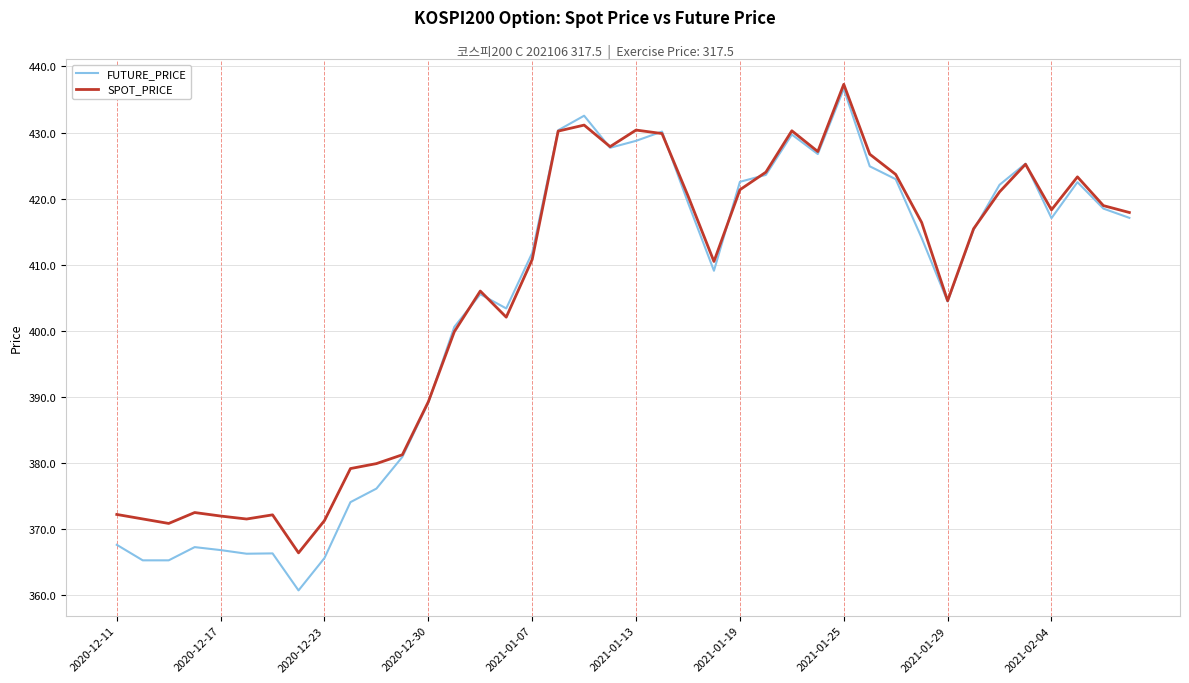

How many series are shown in this chart?

2